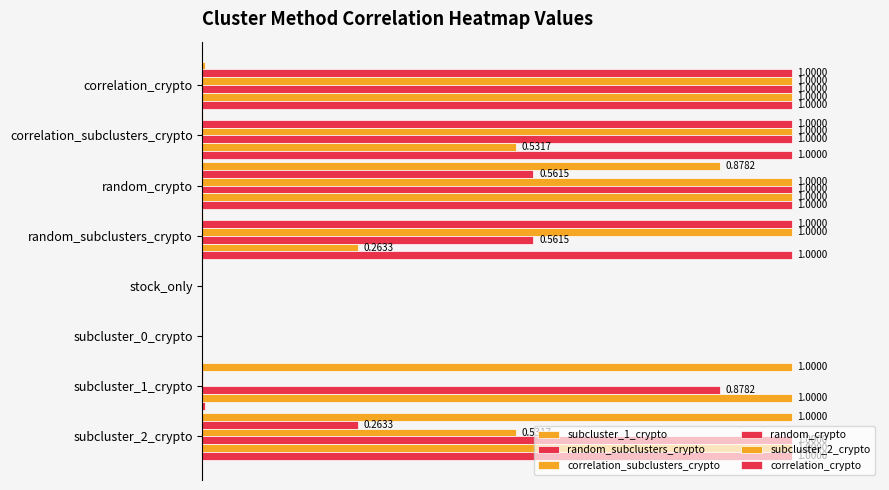

How many bars are there in each group?

6